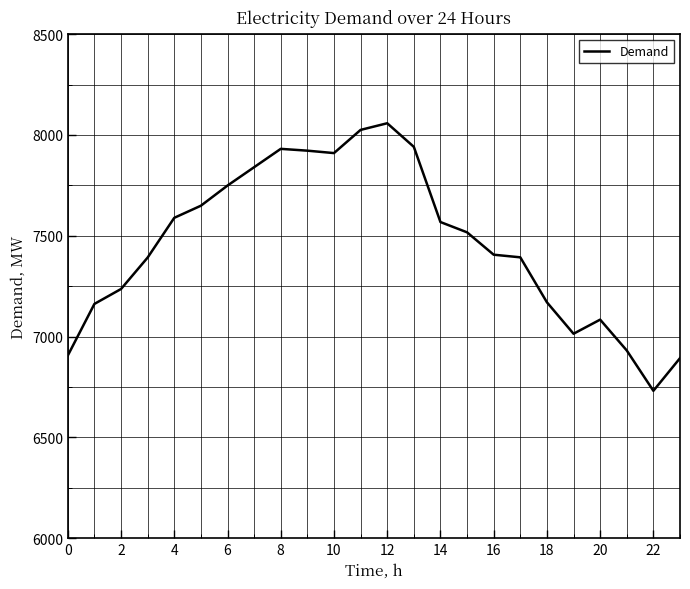

What is the sum of all values?

179017